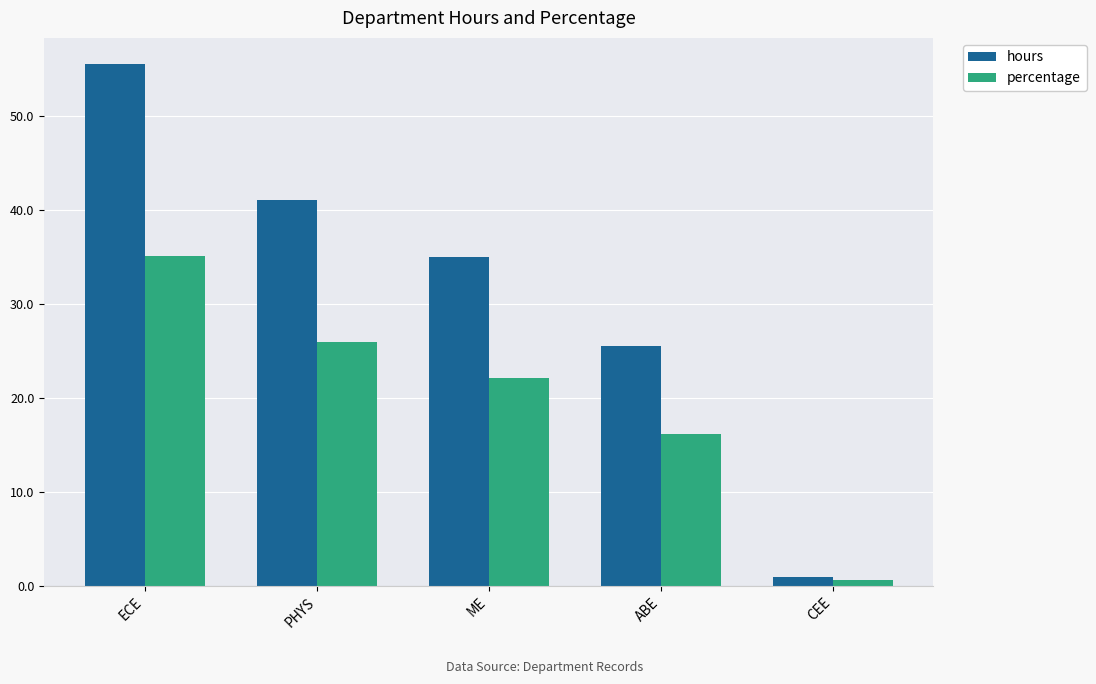

What is the label of the 5th bar from the left?

CEE